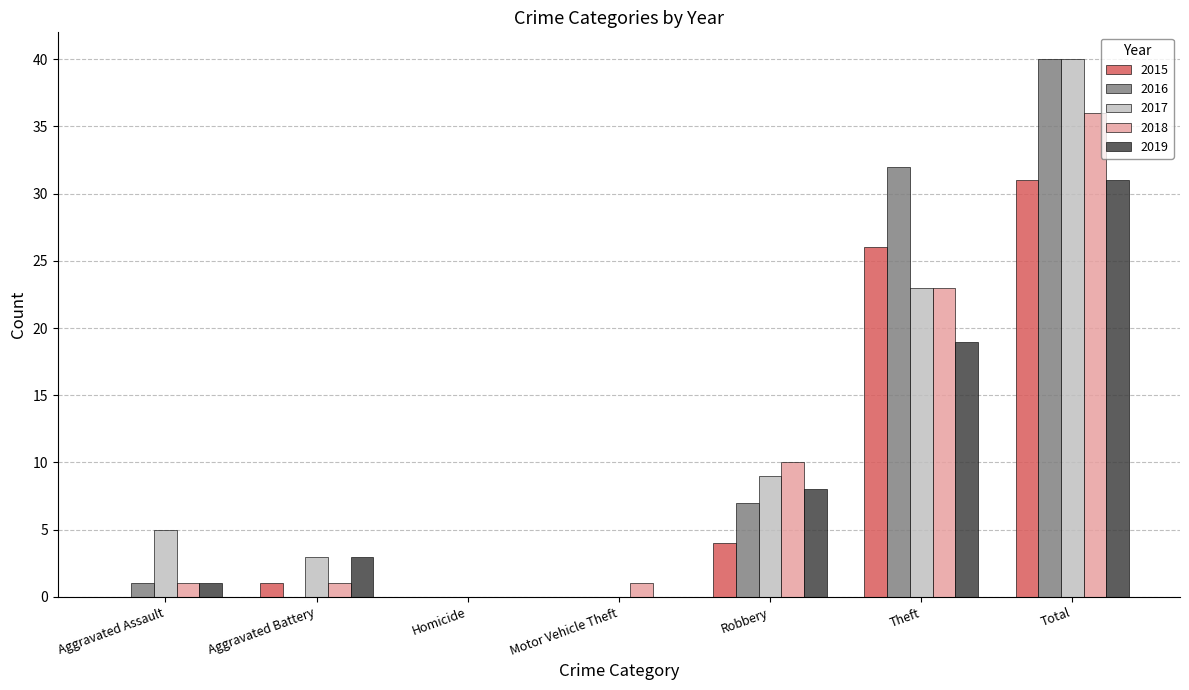

What is the maximum value shown in the chart?

40